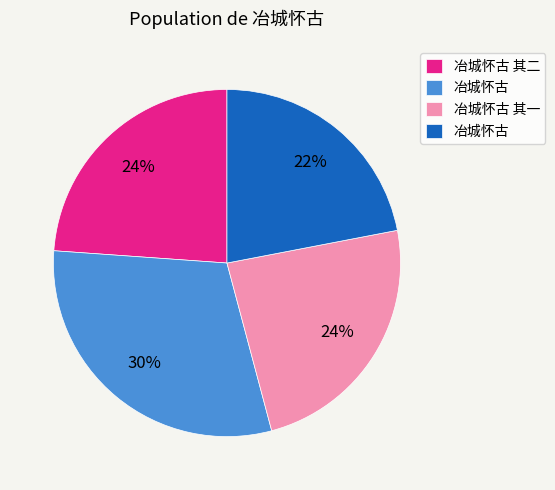

How many segments does this pie chart have?

4